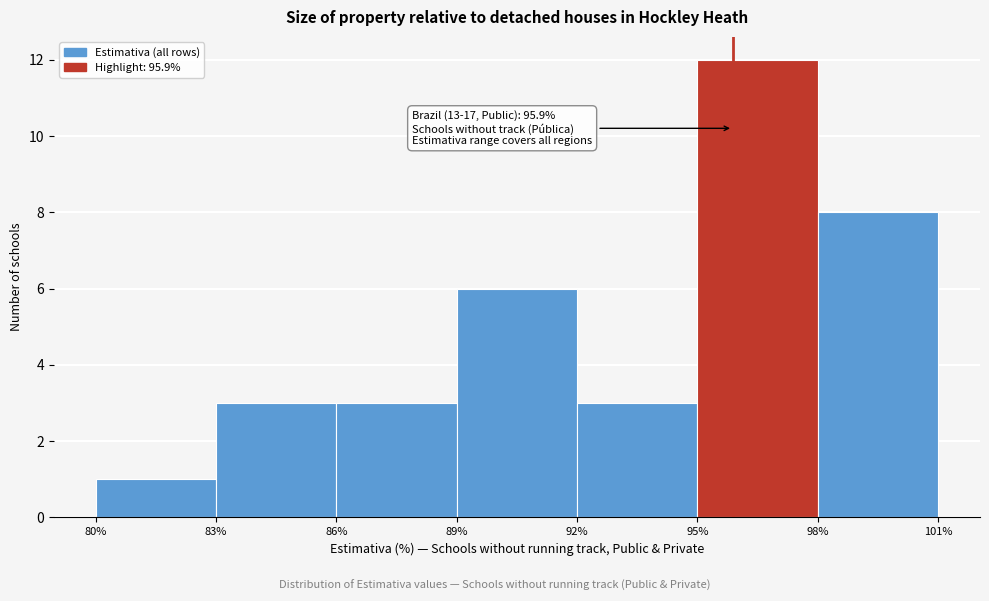

Which range on the x-axis has the tallest bar?

95% to 98%